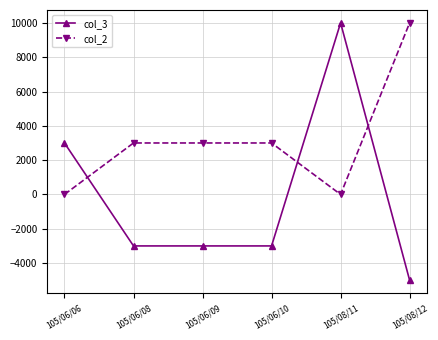

What is the value of the col_2 point at the 2nd from the left?

3000